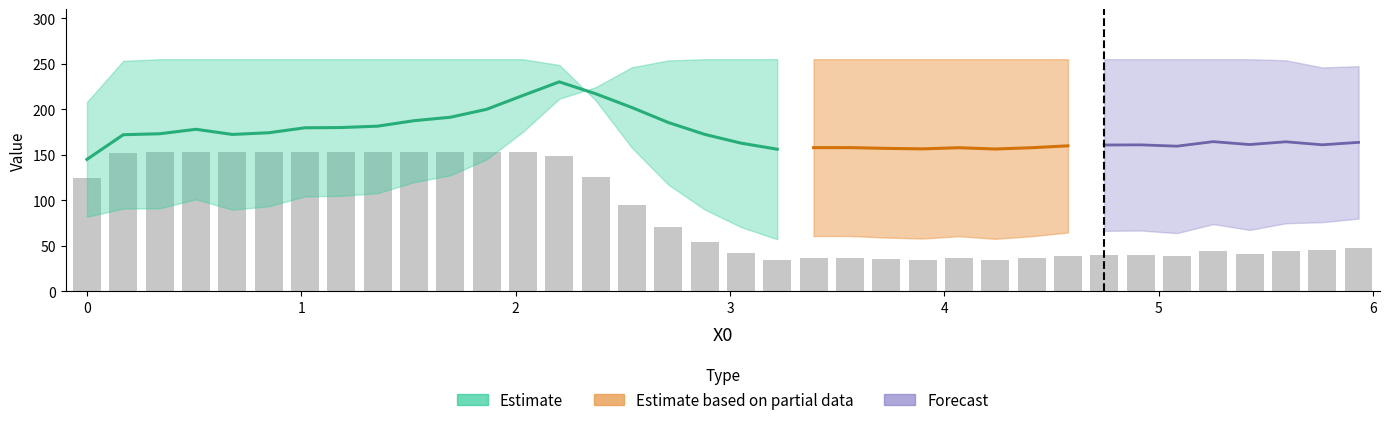

What is the label of the 7th bar from the right?

29